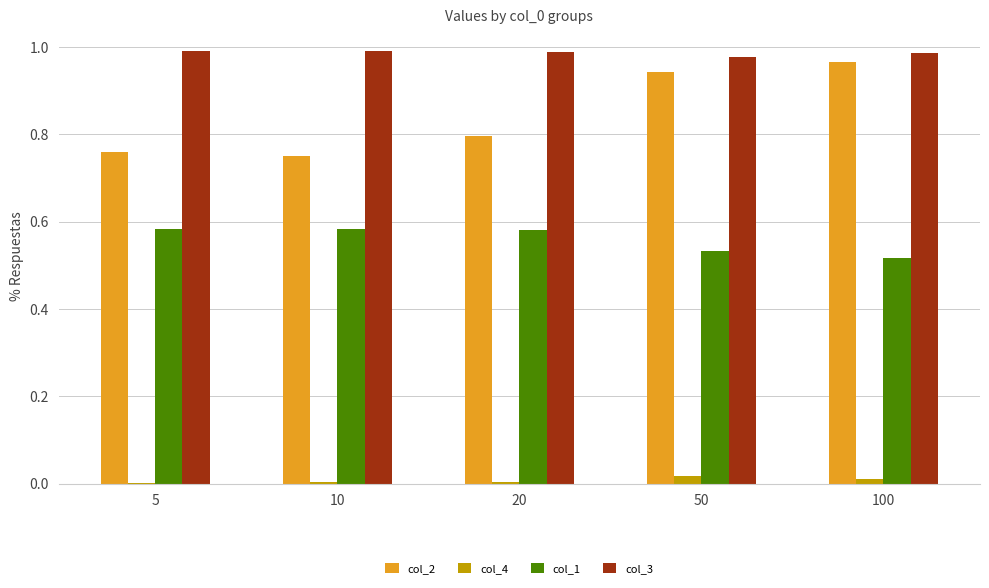

What is the sum of the col_1 values at 20 and 100?

1.1